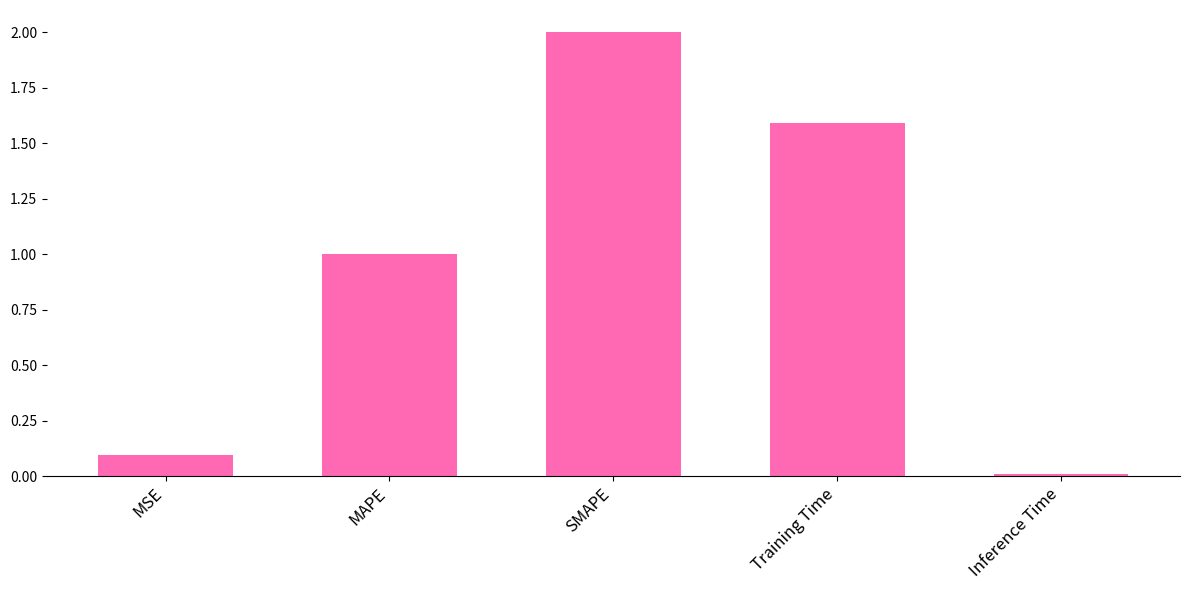

What is the value of the 2nd bar from the left?

1.0